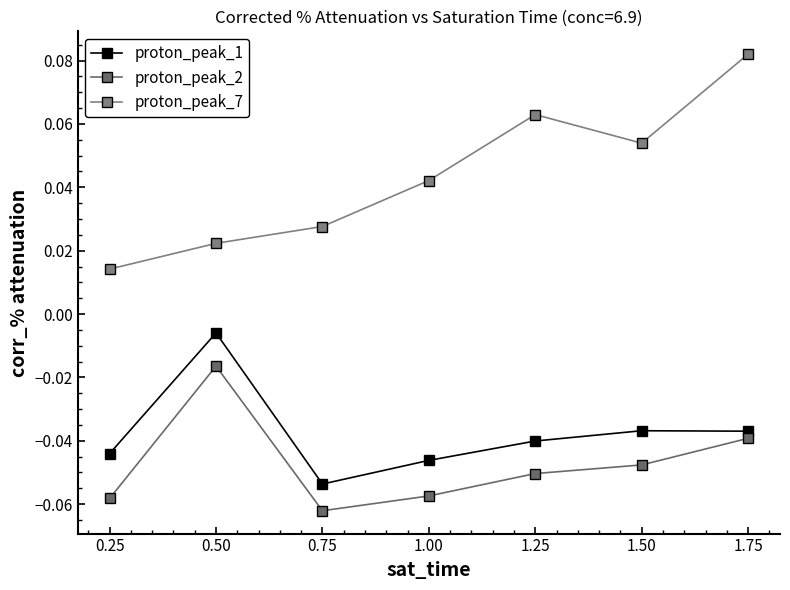

At which label is proton_peak_1 closest to 0?

0.50